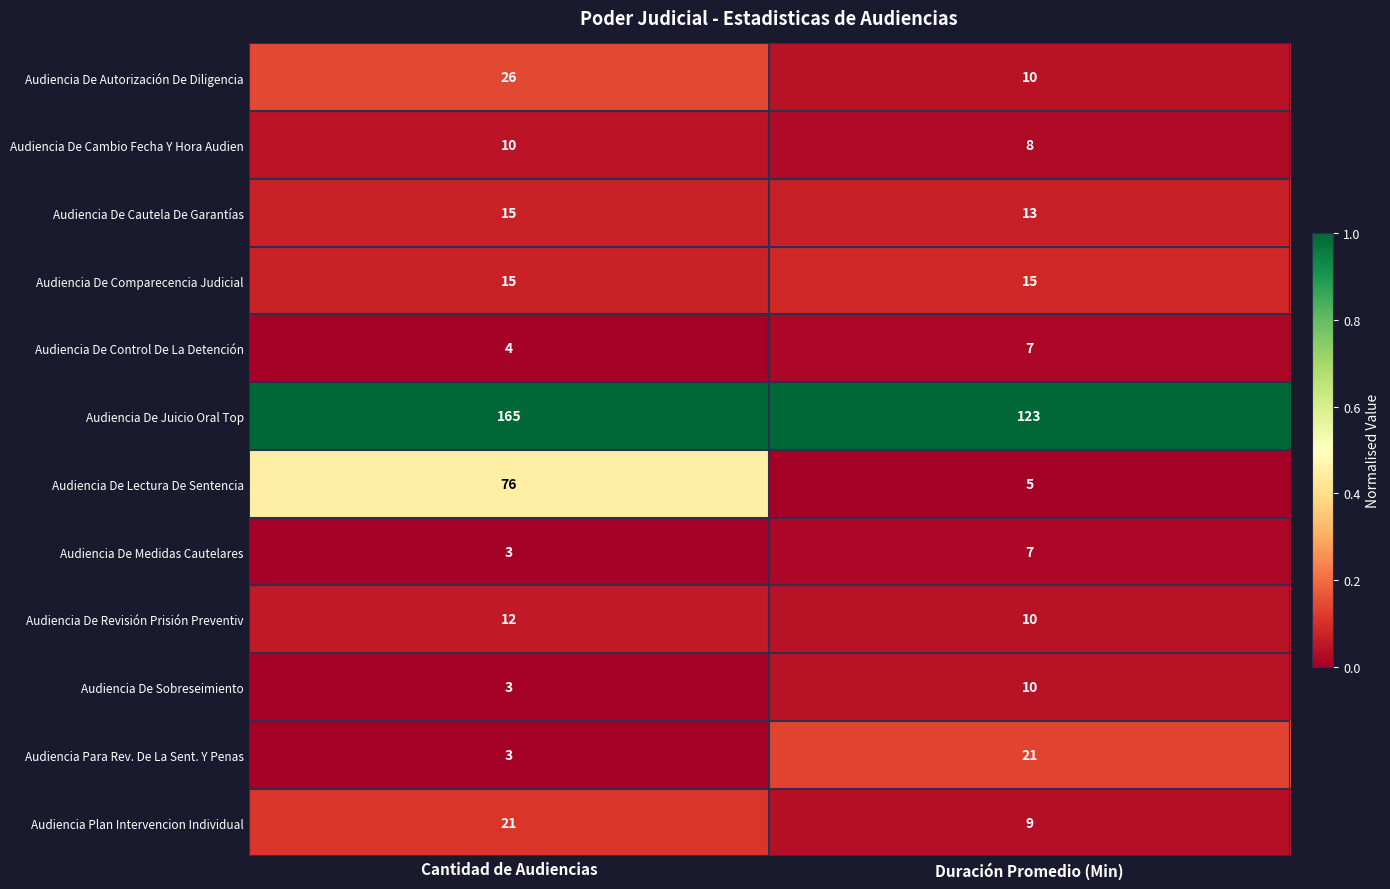

What is the total value across all series at Cantidad de Audiencias?

353